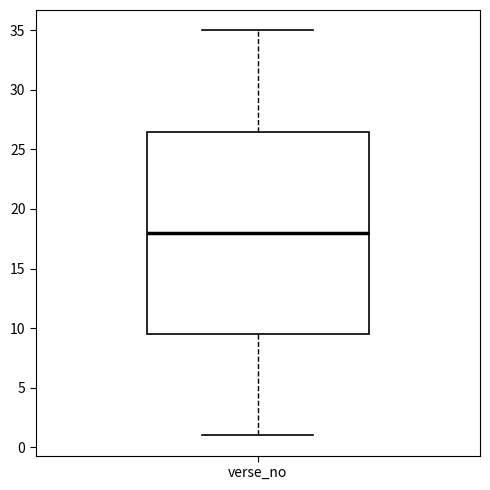

Transcribe this box plot: give where the median line is, the range the box spans, and where the two whiskers end, as read against the y-axis. The values are not printed on the chart, so give them approximately, as read against the axis.

median 18.0, box 9.5 to 26.5, whiskers 1.0 to 35.0